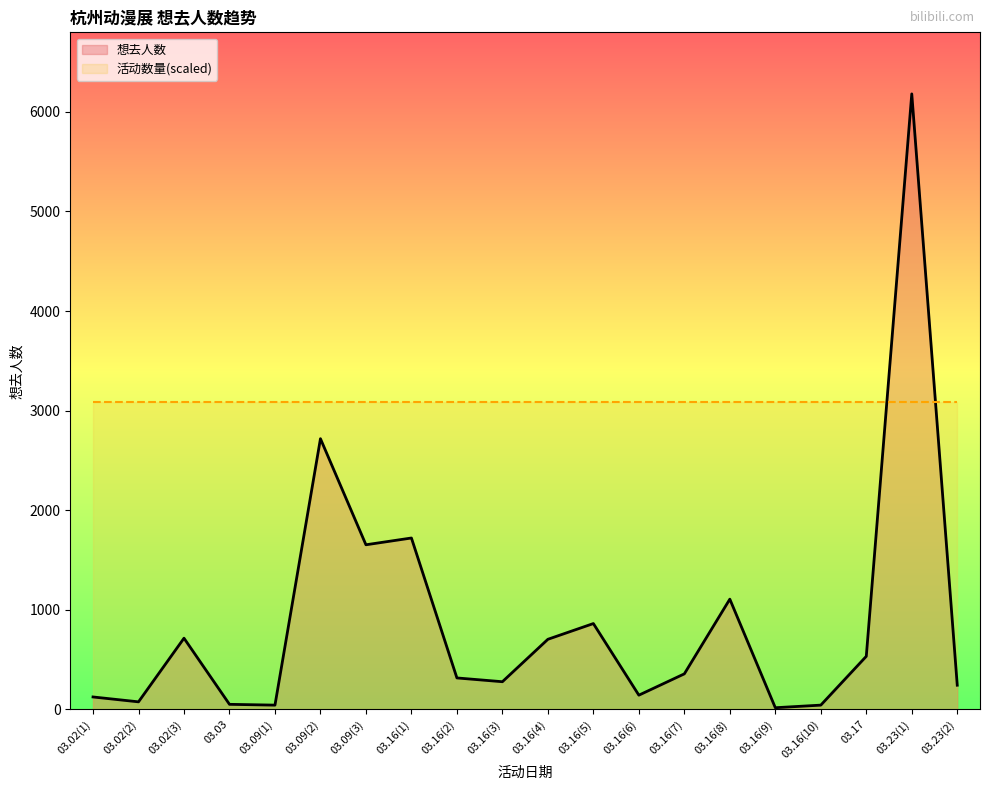

Where is the data nearest to the value 3098?

03.09(2)